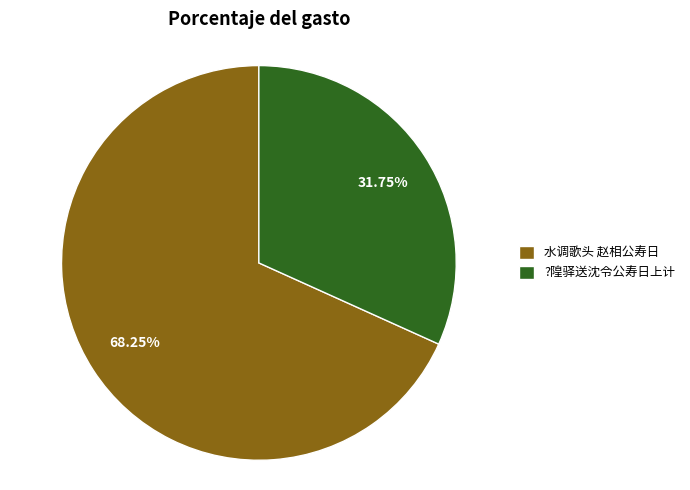

Rank the categories by value from lowest to highest.

?隍驿送沈令公寿日上计, 水调歌头 赵相公寿日